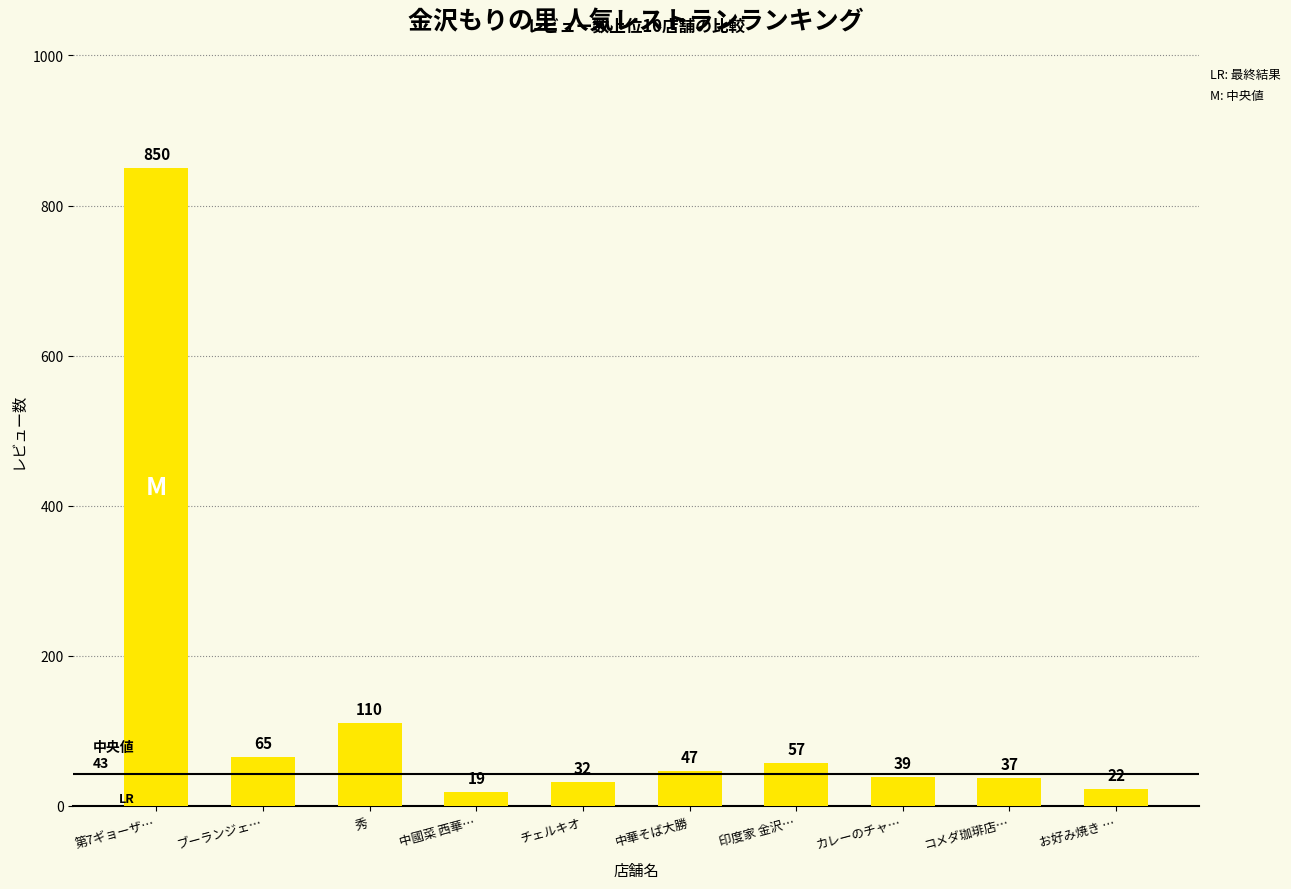

What is the value of the 7th bar from the left?

57